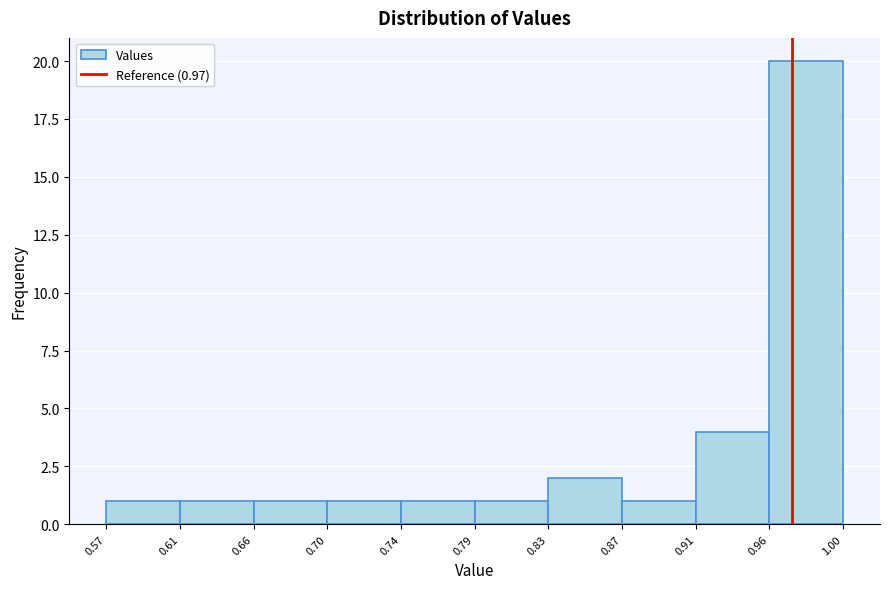

Over which range of the x-axis is the bar tallest?

0.96 to 1.00